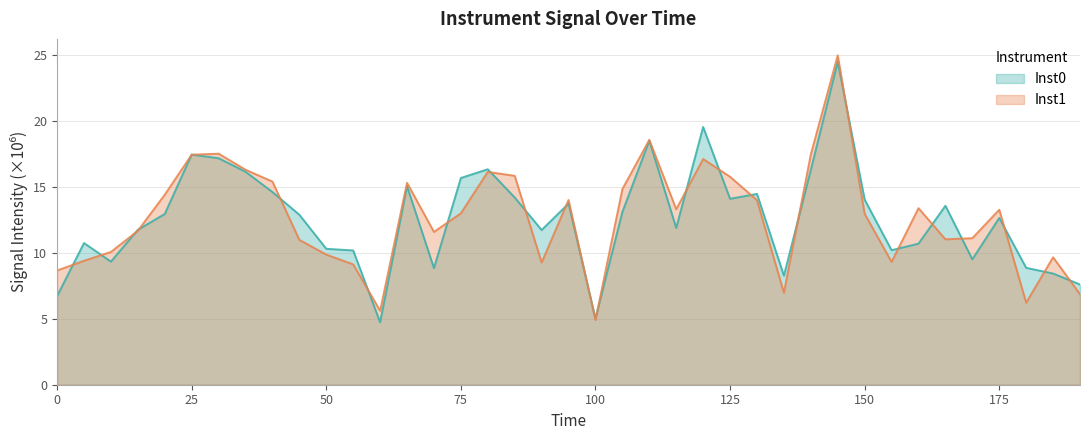

Where is the first local maximum for Inst1?

30